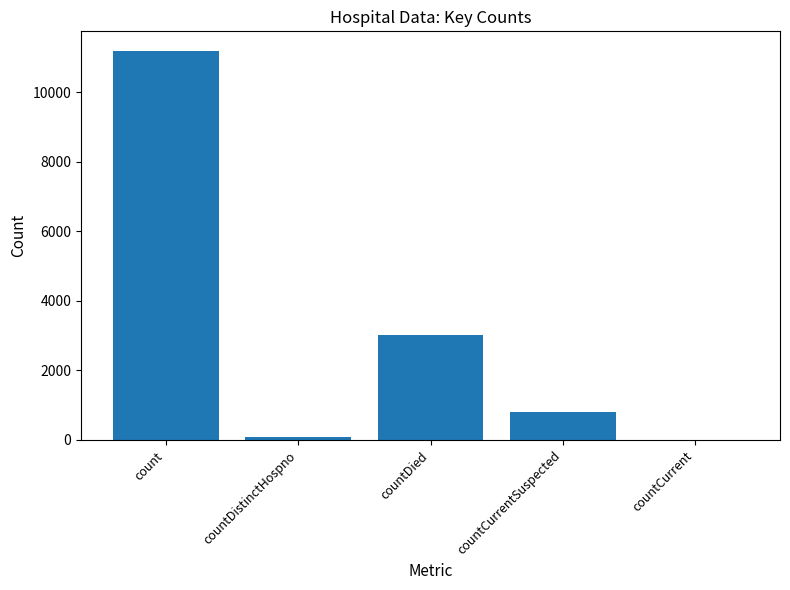

What is the change in value from countCurrentSuspected to countCurrent?

-810